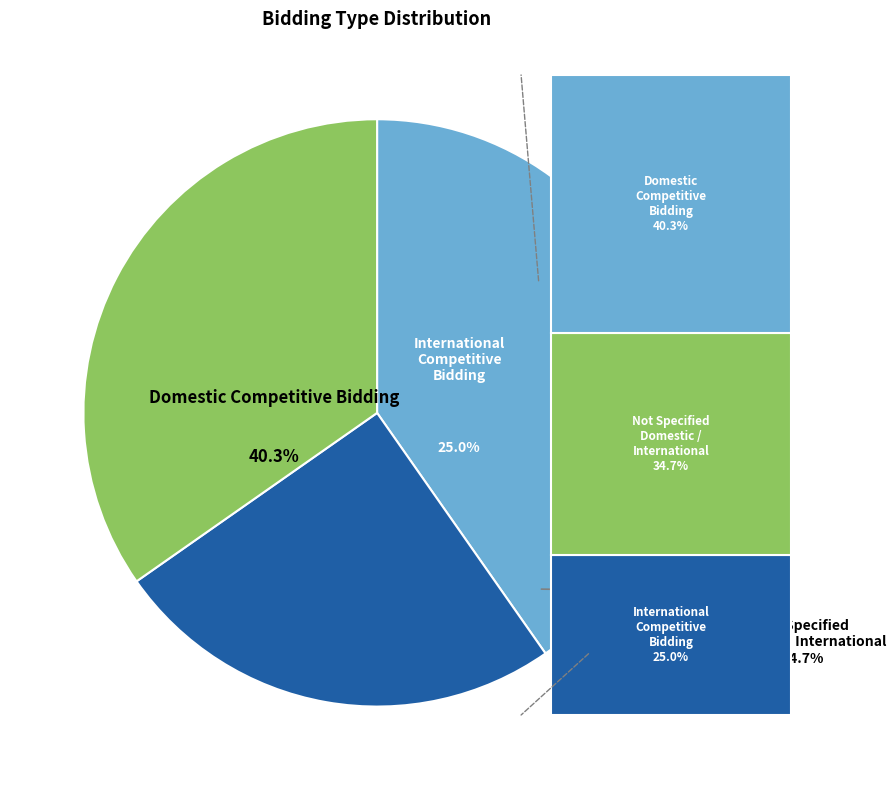

To the nearest percent, what portion does Domestic Competitive Bidding represent?

40%